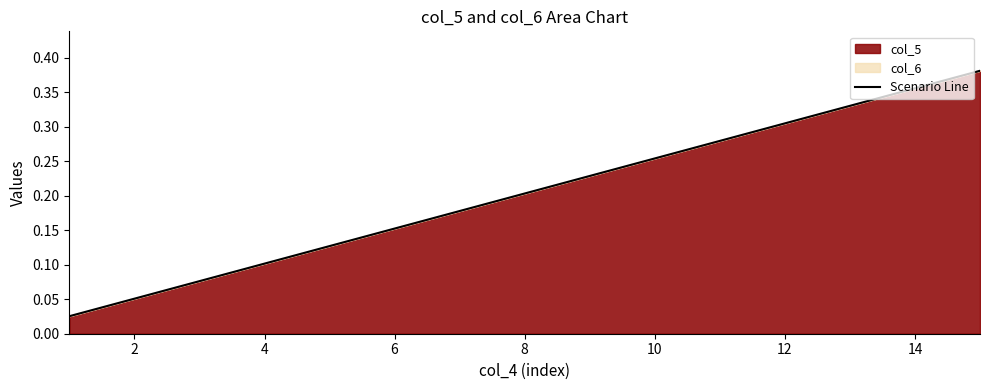

What is the greatest value displayed?

0.4